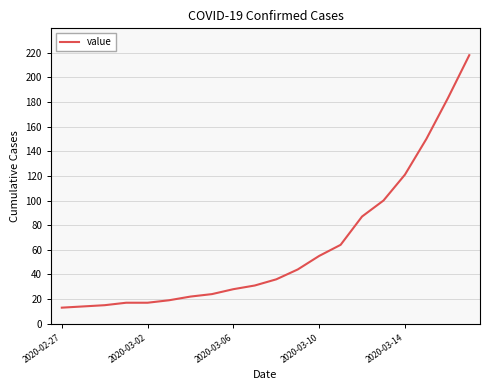

What is the difference between the maximum and minimum values?

205